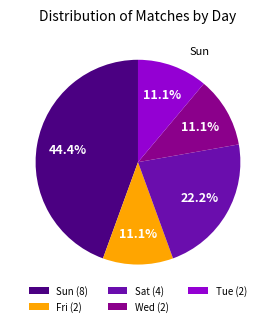

Is there any slice that represents more than half of the pie?

No